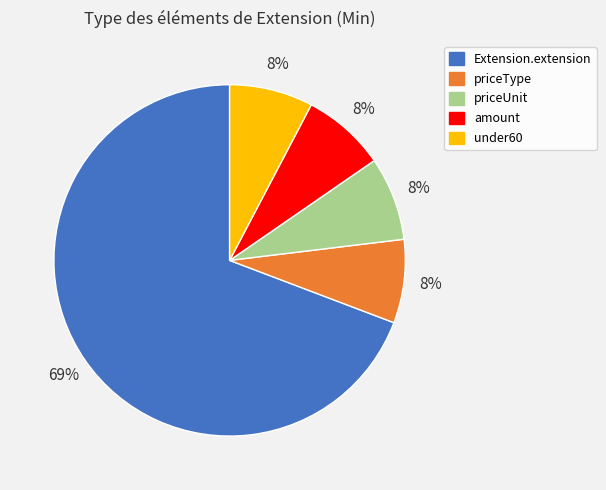

To the nearest percent, what percentage of the pie is priceUnit?

8%